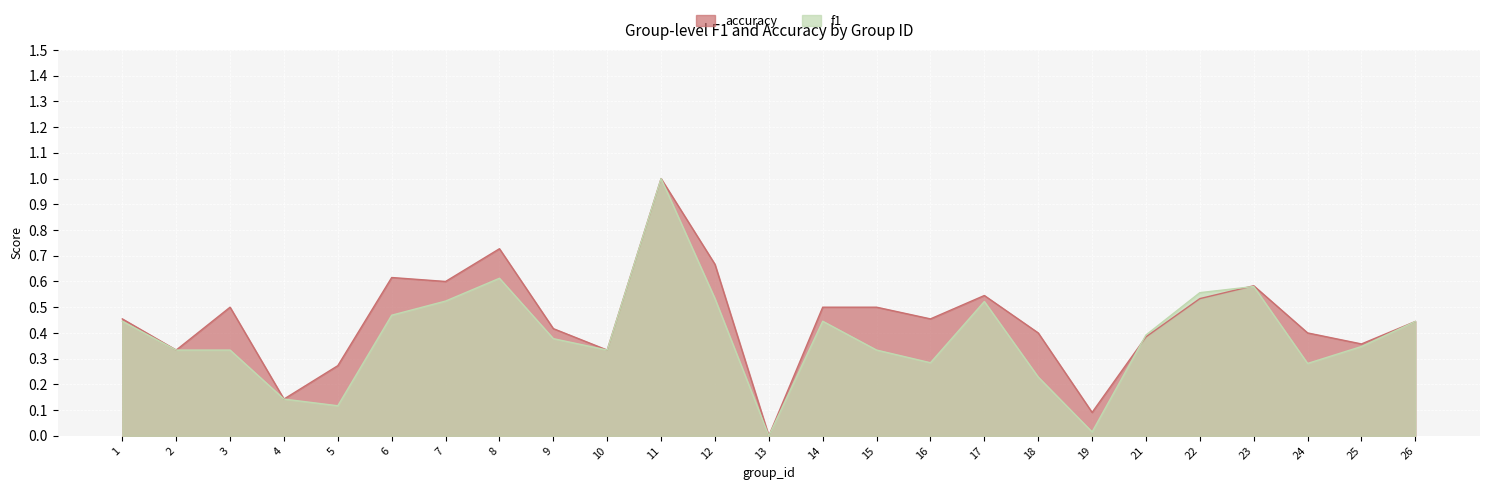

At which category does accuracy reach its first local peak?

3